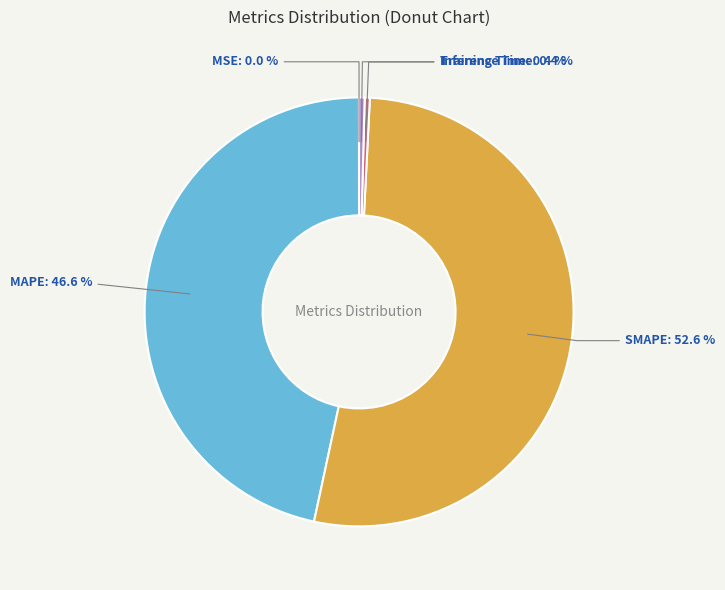

Is Training Time the majority of the pie?

No